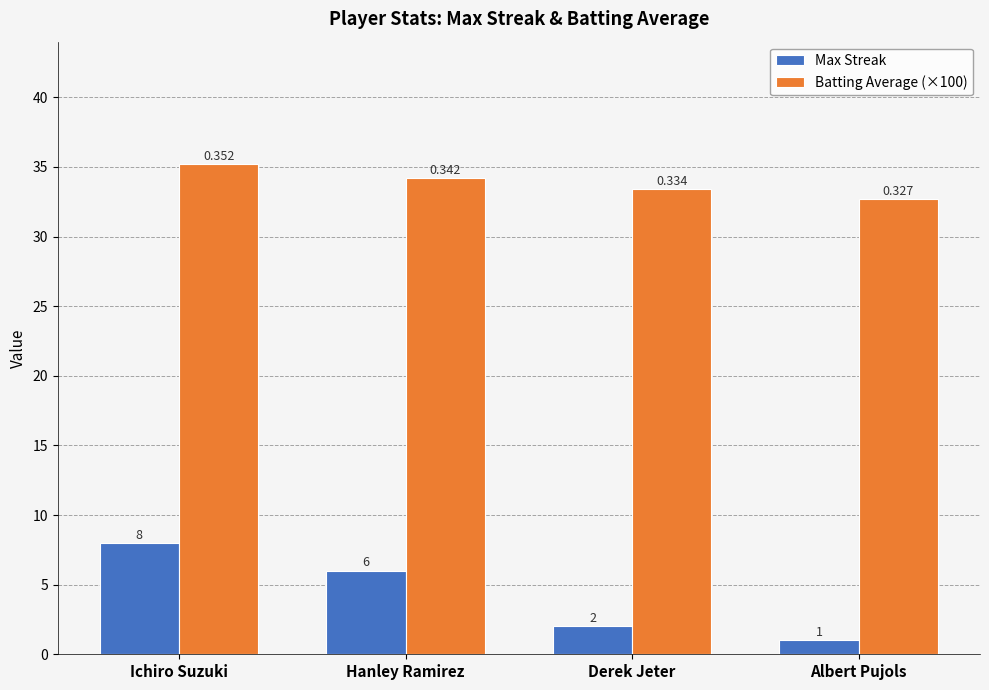

How many data points in Max Streak are less than 6?

2